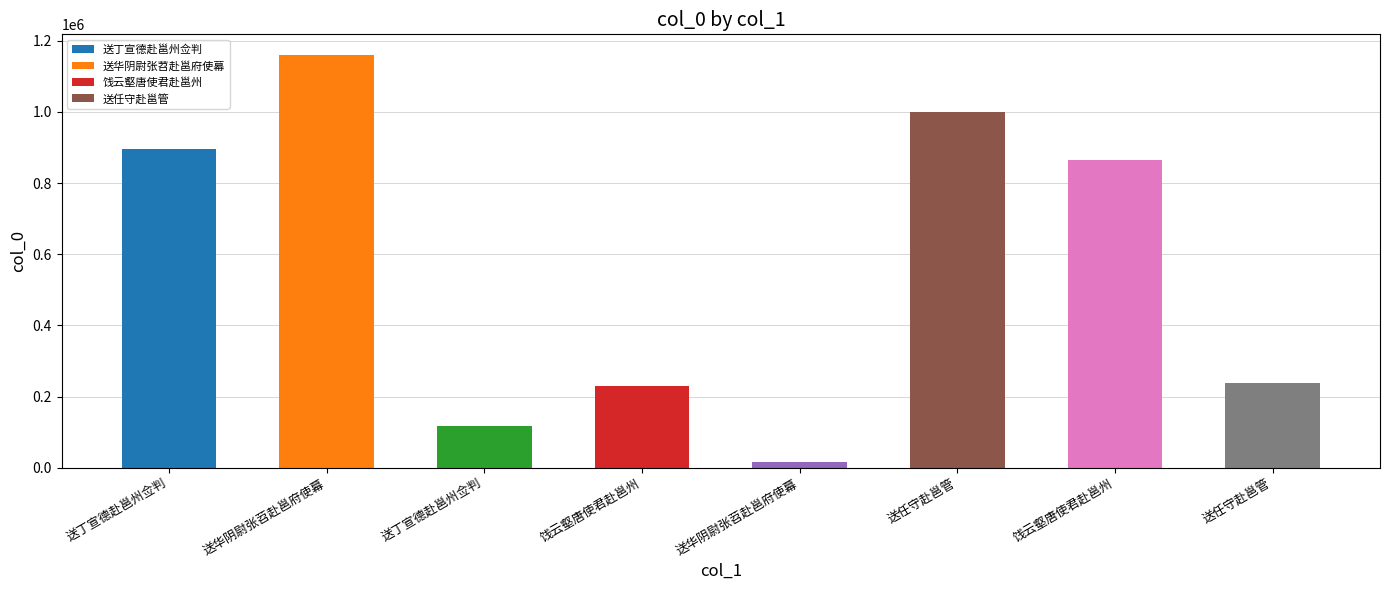

What is the label of the 5th bar from the left?

送华阴尉张苕赴邕府使幕